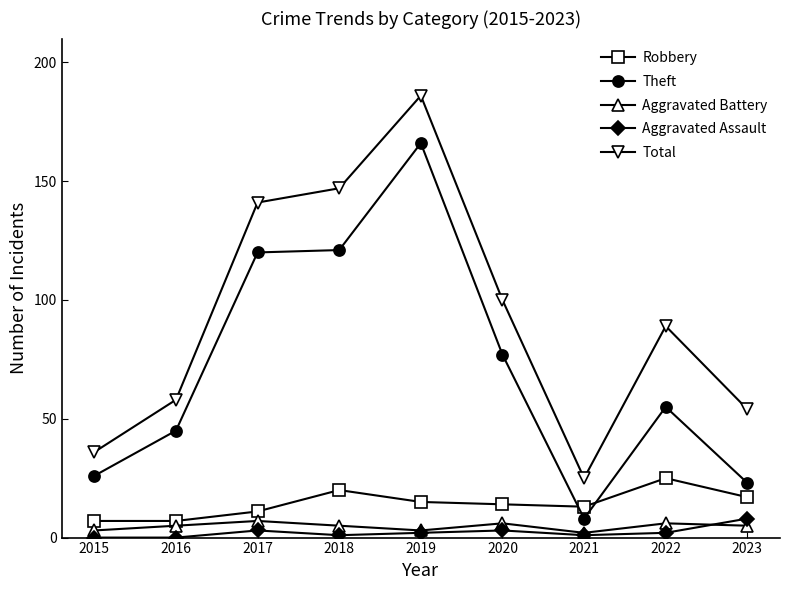

Reading left to right, list all the values displayed in this chart.

Robbery: 7	7	11	20	15	14	13	25	17
Theft: 26	45	120	121	166	77	8	55	23
Aggravated Battery: 3	5	7	5	3	6	2	6	5
Aggravated Assault: 0	0	3	1	2	3	1	2	8
Total: 36	58	141	147	186	100	25	89	54